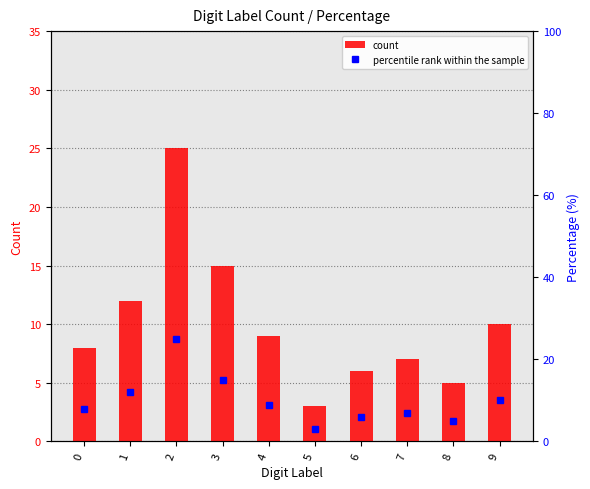

What is the lowest value of the count series?

3